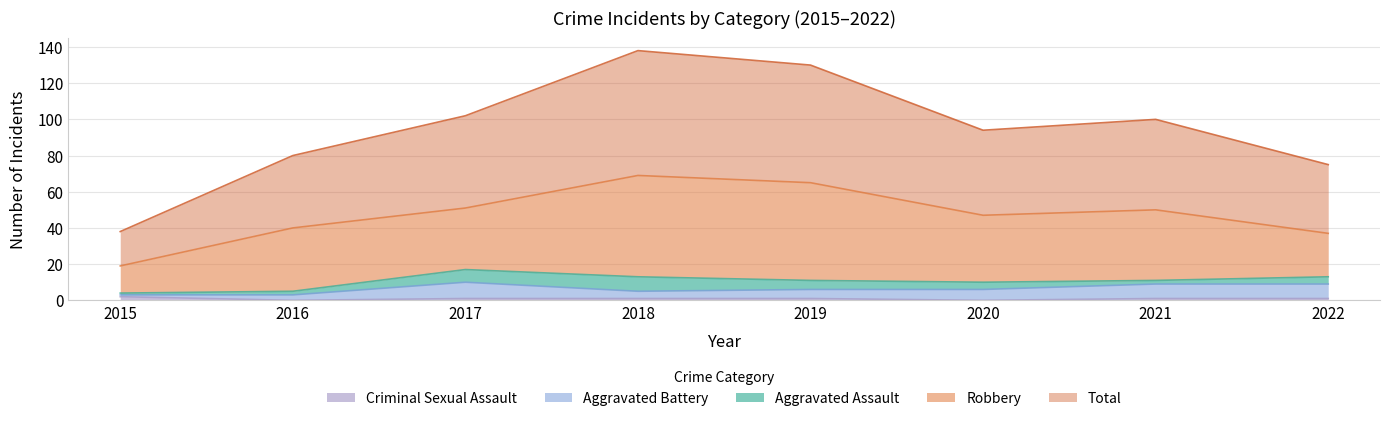

What are all the series names shown in the legend?

Criminal Sexual Assault, Aggravated Battery, Aggravated Assault, Robbery, Total